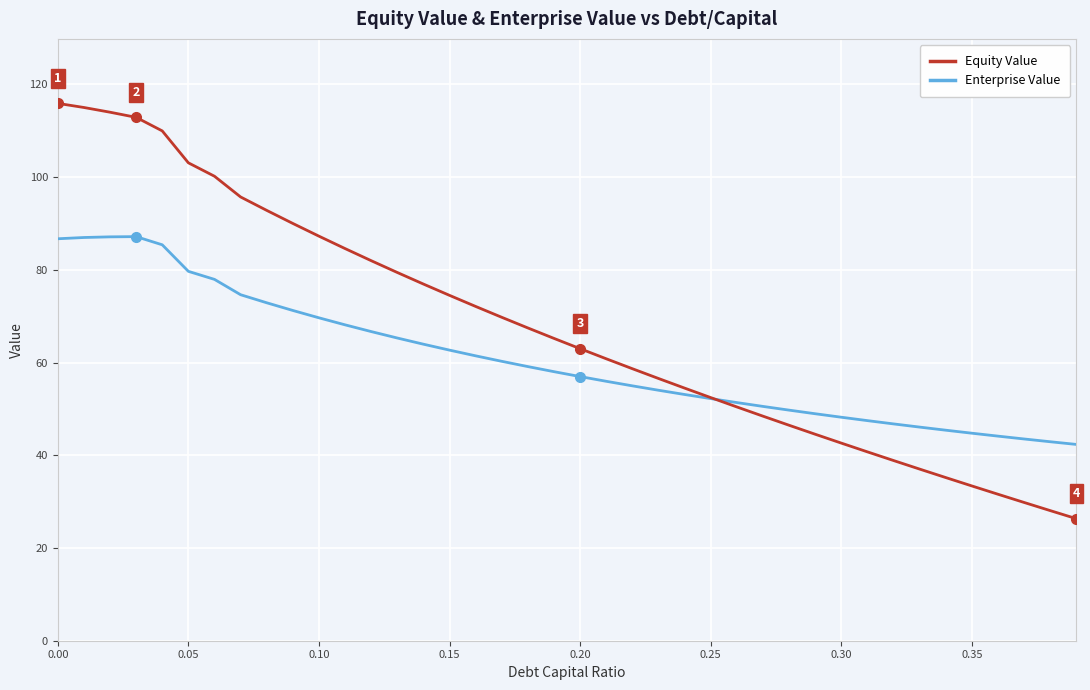

How many series are shown in this chart?

2